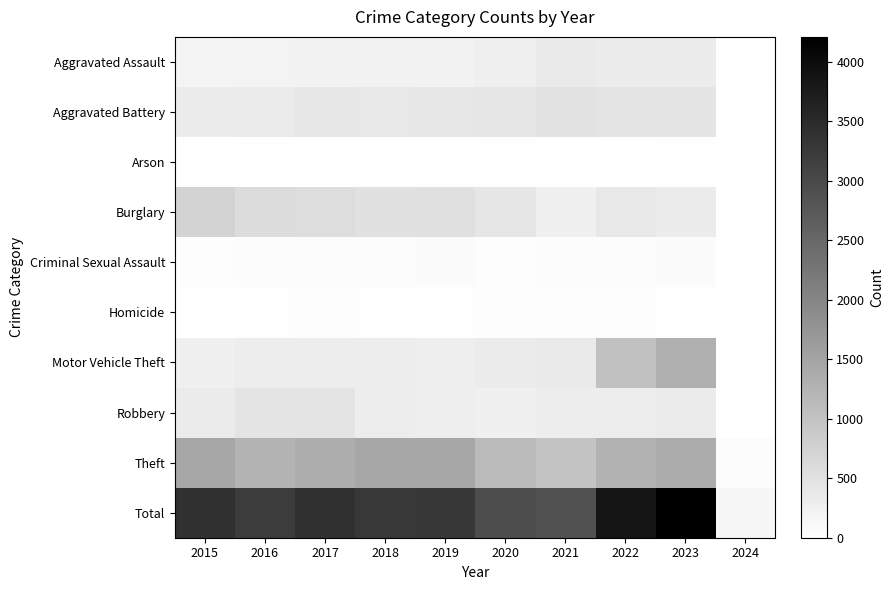

Which label corresponds to the smallest value in the chart?

2024